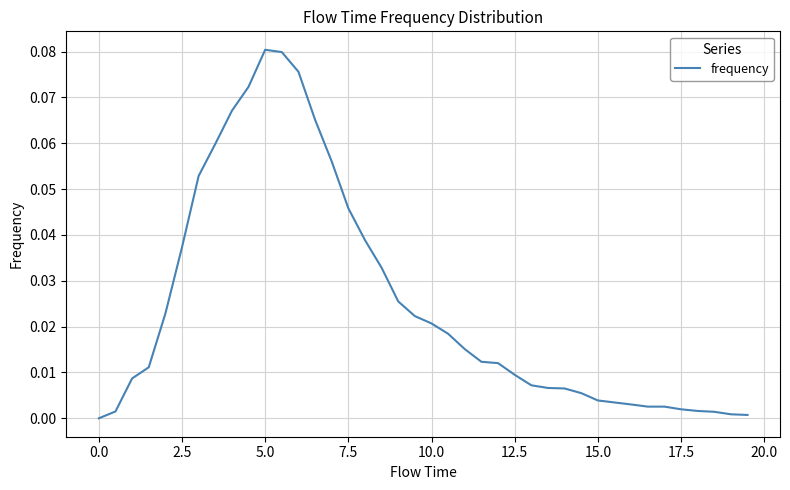

Is this an area chart (filled region under the line)?

No